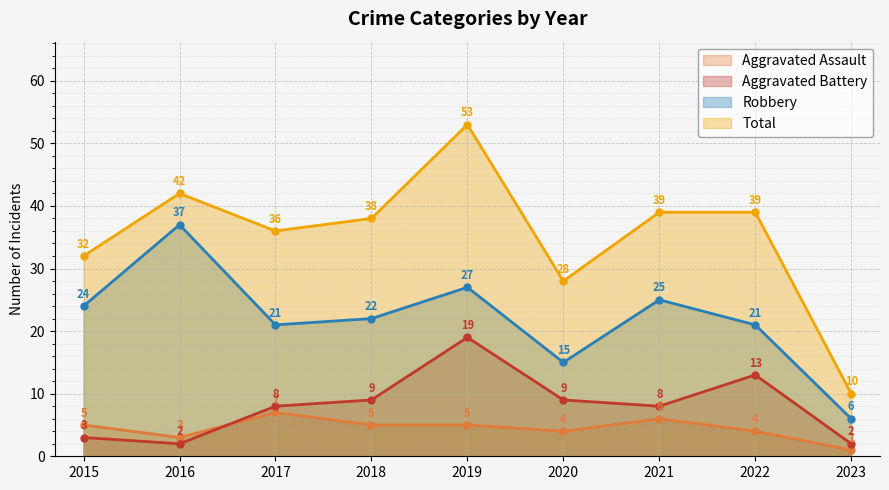

True or false: Total and Aggravated Battery intersect in this chart.

False